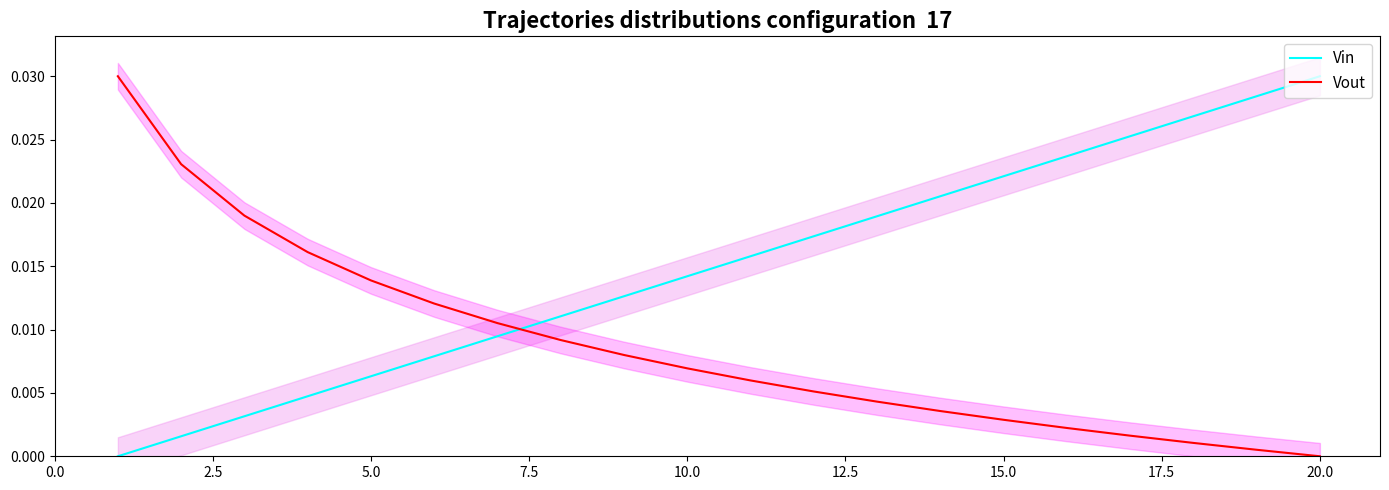

How many times do Vin and Vout cross each other?

1